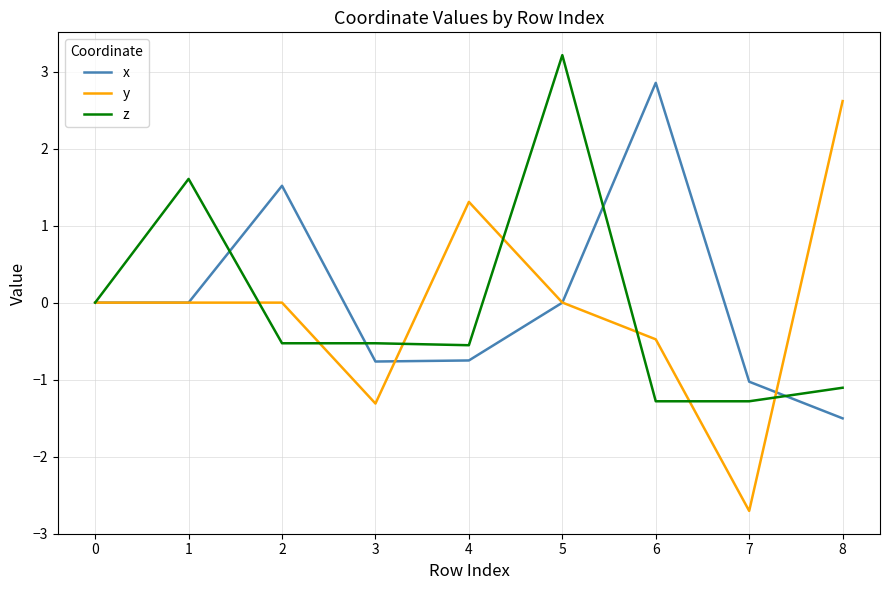

True or false: x has more than 0 interior local peaks.

True